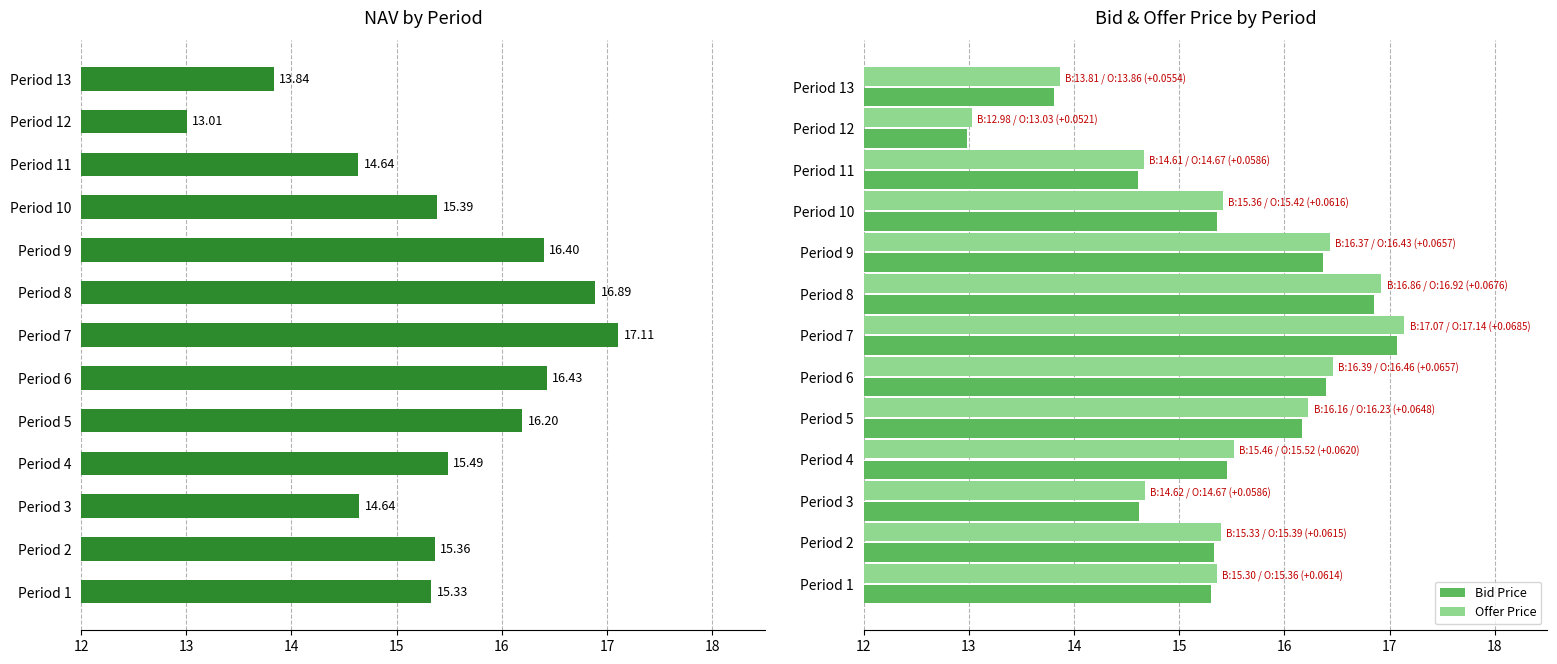

Is it true that Bid Price equals 14.6 at Period 3?

True